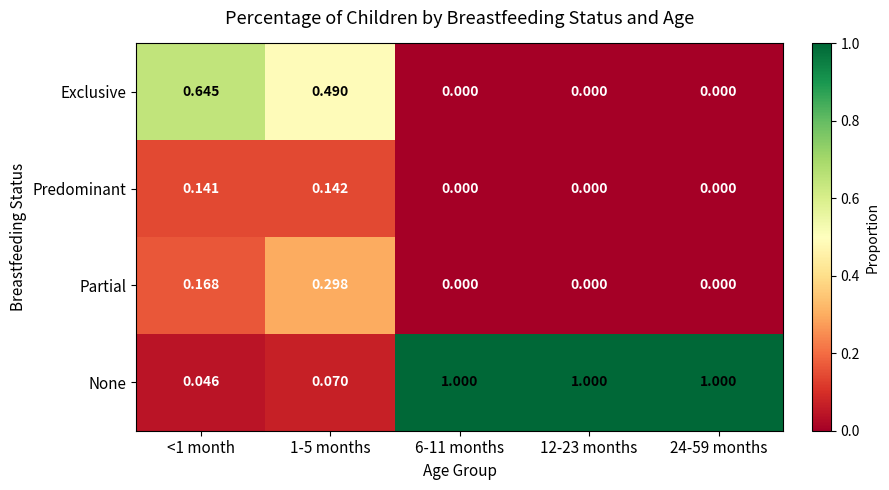

Which series has the largest total across all categories?

None